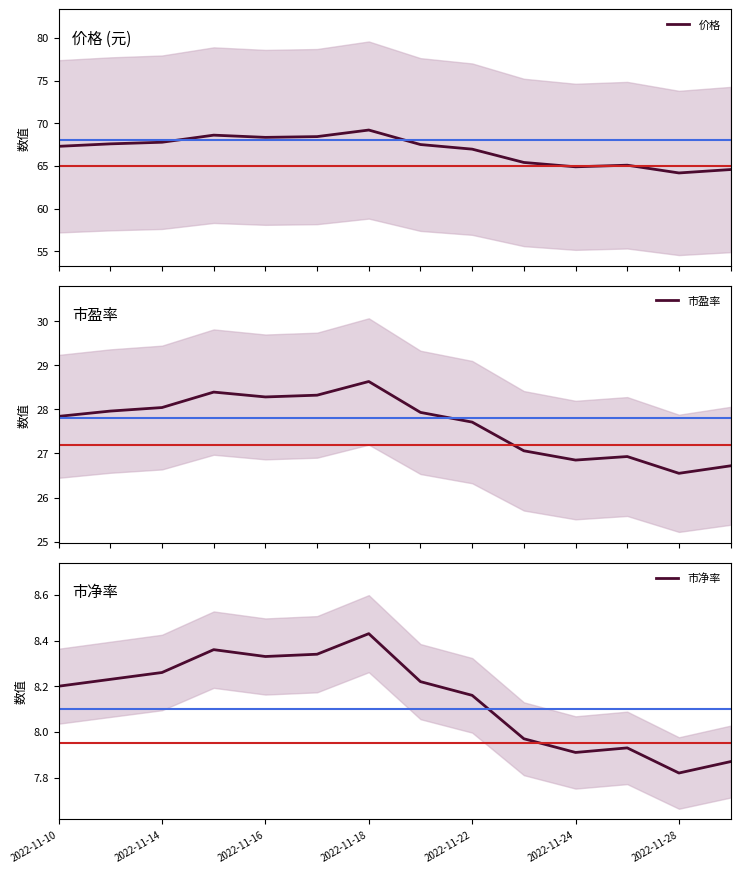

Read the 价格 value at 2022-11-10.

67.3